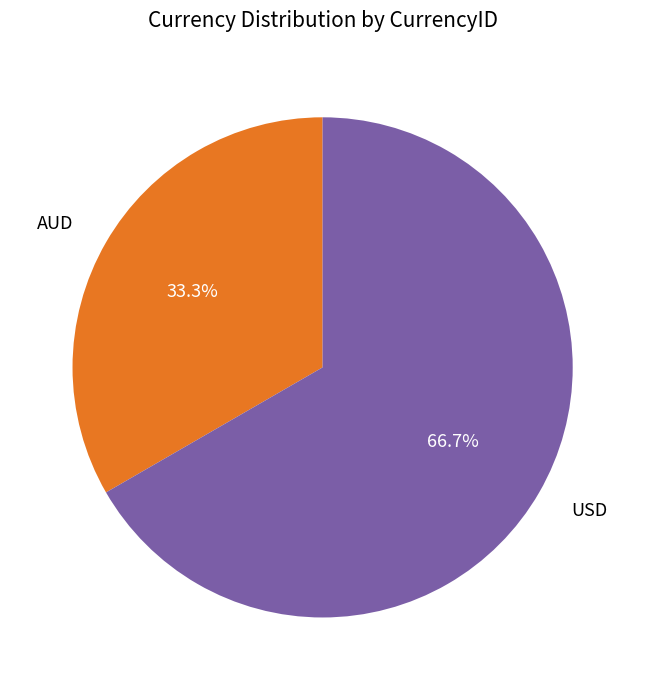

Count the number of slices in the pie.

2